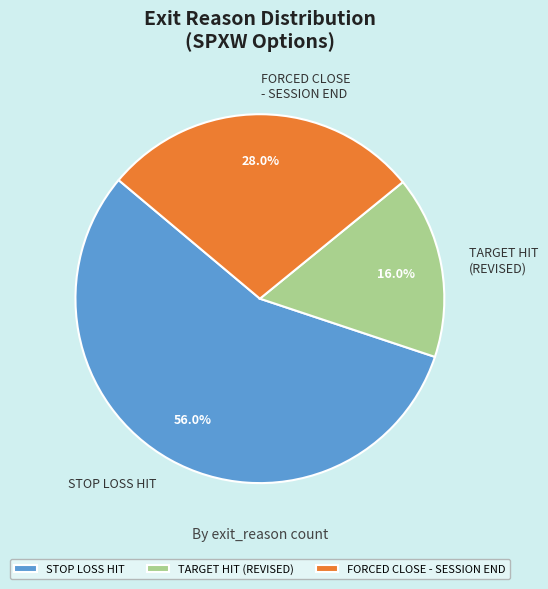

What is the majority slice?

STOP LOSS HIT